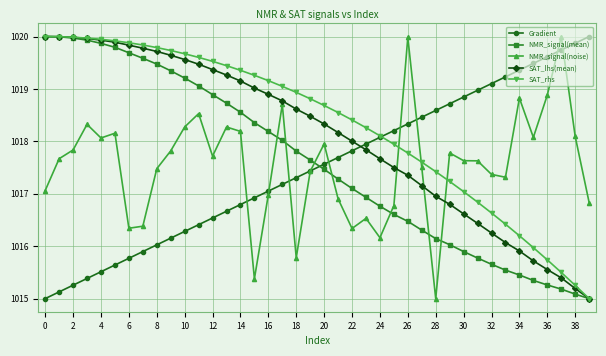

True or false: NMR_signal(noise) has more than 0 interior local peaks.

True